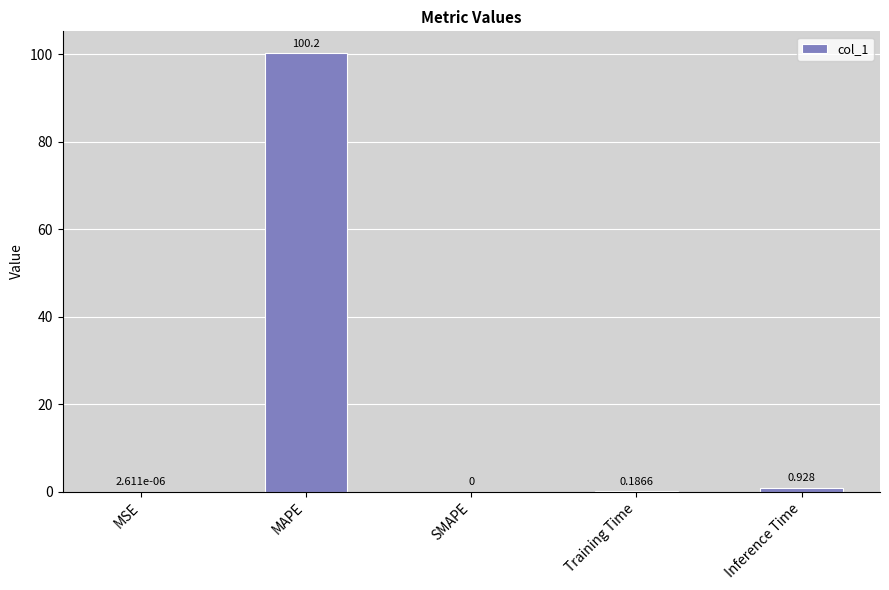

At which category does the chart reach its peak across all series?

MAPE